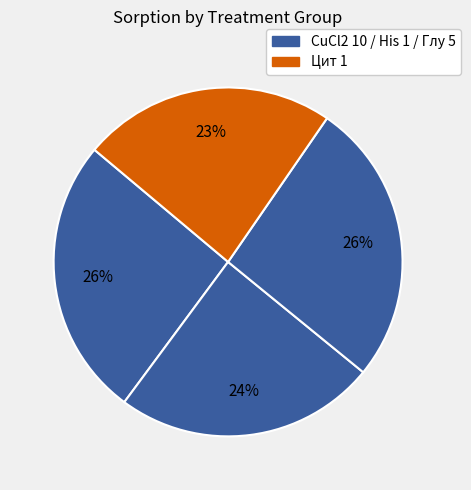

Count the number of slices in the pie.

4